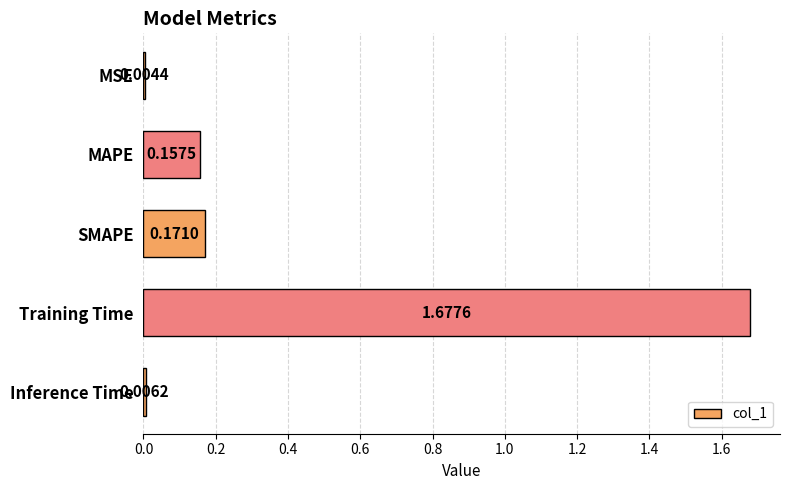

What is the sum of all values?

2.0